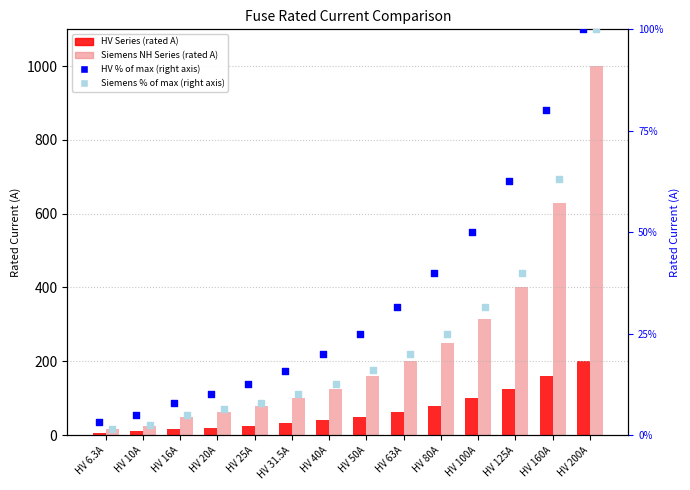

Is the value of HV % of max at HV 160A greater than the value of Siemens NH Series at HV 200A?

No